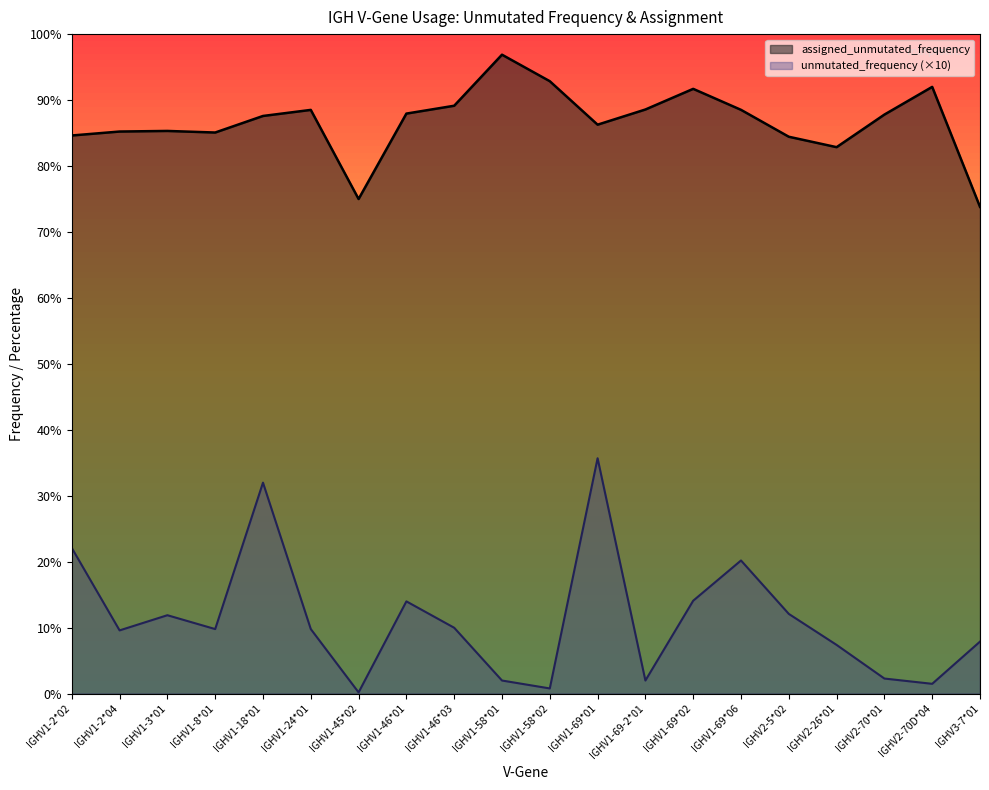

What is the minimum value shown in the chart?

0.2